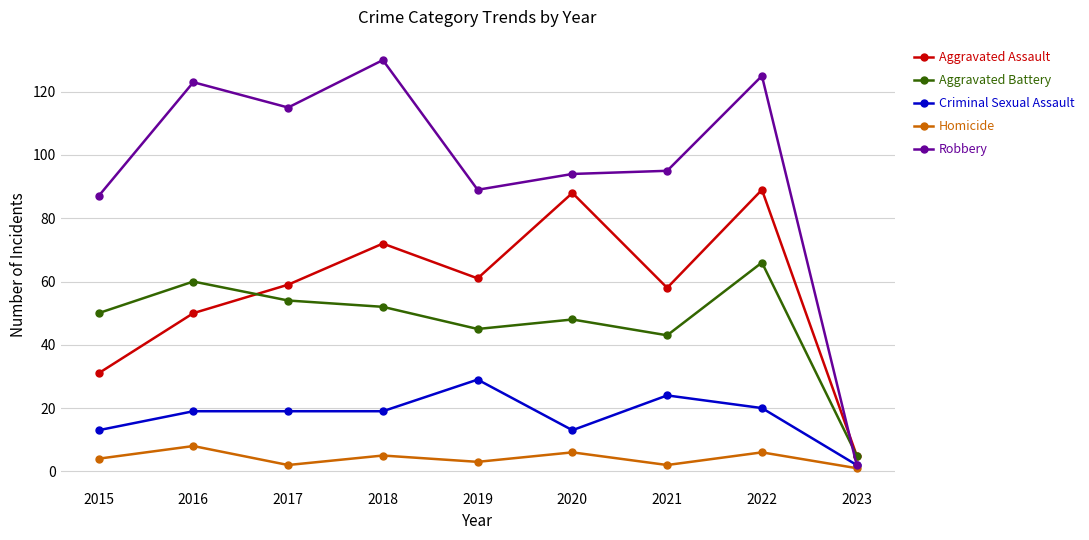

True or false: Criminal Sexual Assault has a value of 19 at 2017.

True